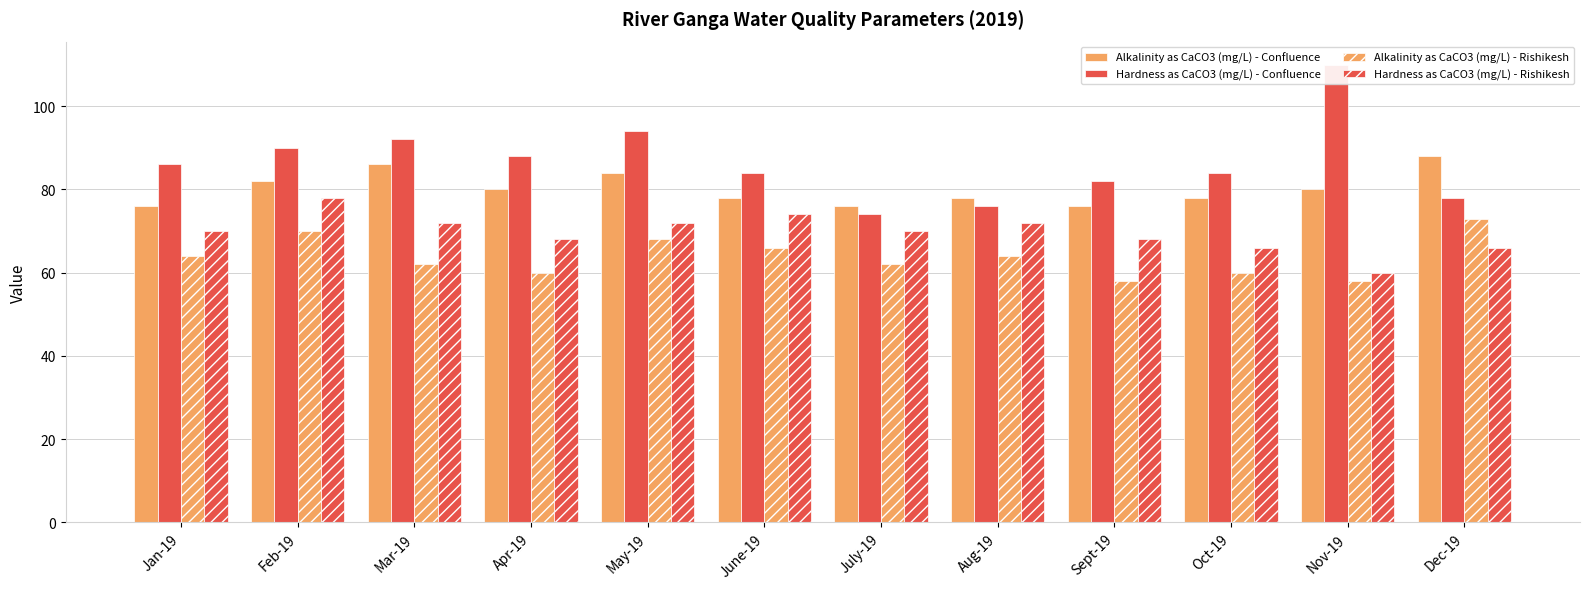

Reading left to right, extract all data points from this chart.

Alkalinity as CaCO3 (mg/L) - Confluence: Jan-19=76	Feb-19=82	Mar-19=86	Apr-19=80	May-19=84	June-19=78	July-19=76	Aug-19=78	Sept-19=76	Oct-19=78	Nov-19=80	Dec-19=88
Hardness as CaCO3 (mg/L) - Confluence: Jan-19=86	Feb-19=90	Mar-19=92	Apr-19=88	May-19=94	June-19=84	July-19=74	Aug-19=76	Sept-19=82	Oct-19=84	Nov-19=110	Dec-19=78
Alkalinity as CaCO3 (mg/L) - Rishikesh: Jan-19=64	Feb-19=70	Mar-19=62	Apr-19=60	May-19=68	June-19=66	July-19=62	Aug-19=64	Sept-19=58	Oct-19=60	Nov-19=58	Dec-19=73
Hardness as CaCO3 (mg/L) - Rishikesh: Jan-19=70	Feb-19=78	Mar-19=72	Apr-19=68	May-19=72	June-19=74	July-19=70	Aug-19=72	Sept-19=68	Oct-19=66	Nov-19=60	Dec-19=66